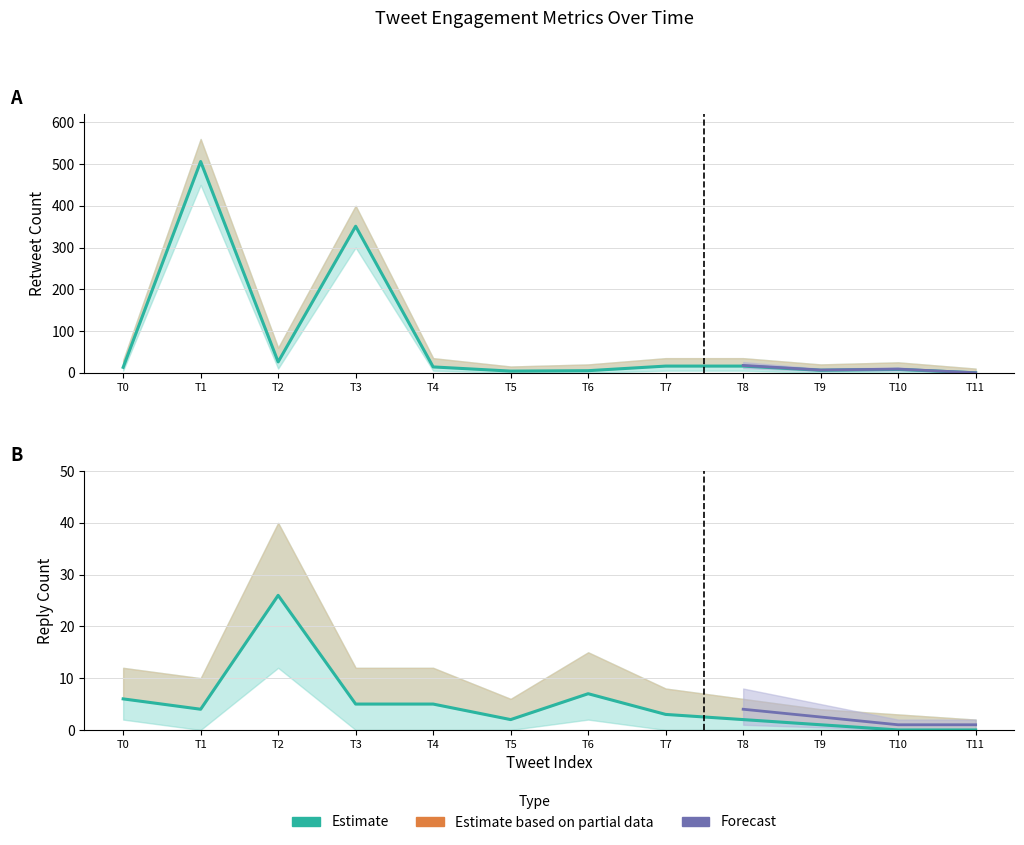

True or false: retweet_count has more than 0 points higher than both neighbors.

True